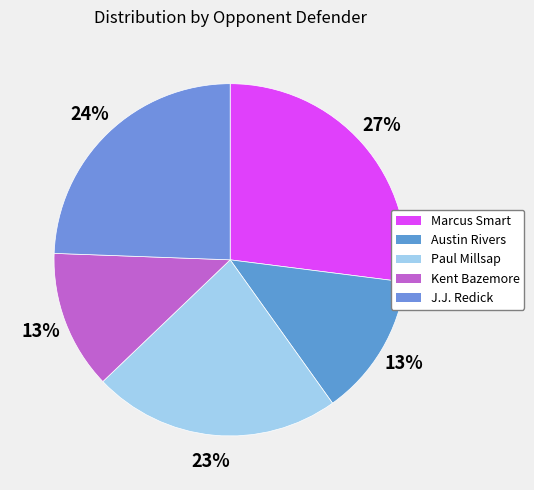

To the nearest percent, what portion does Paul Millsap represent?

23%